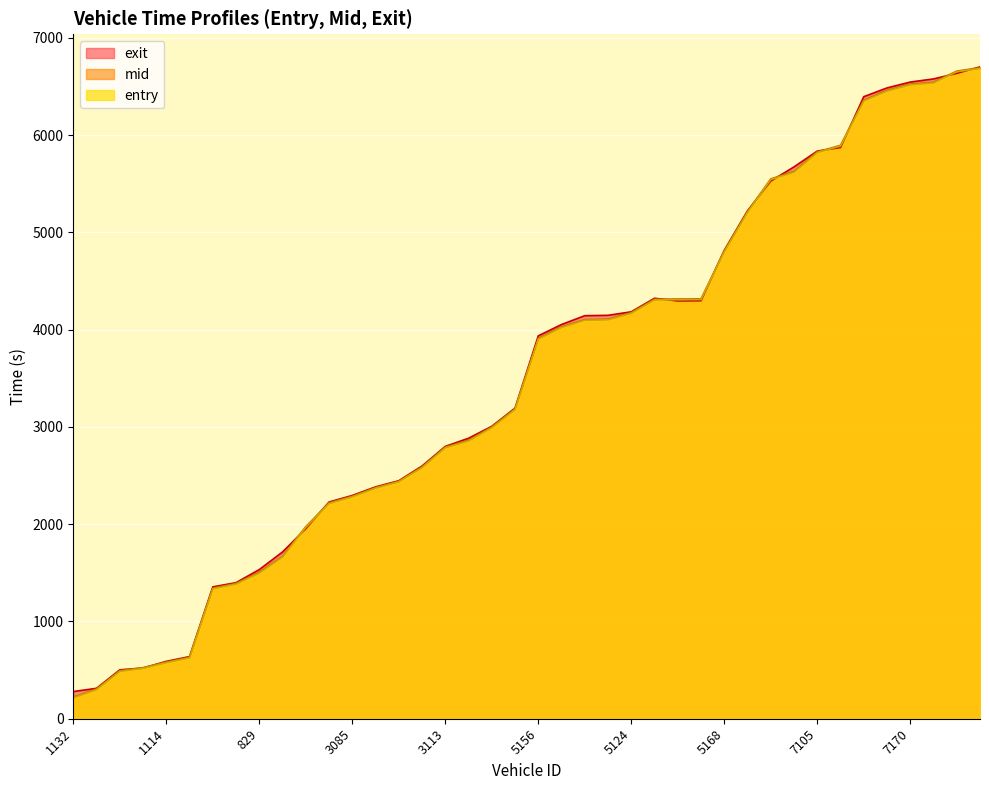

Between which two adjacent categories do entry and exit first intersect?

874 and 2845